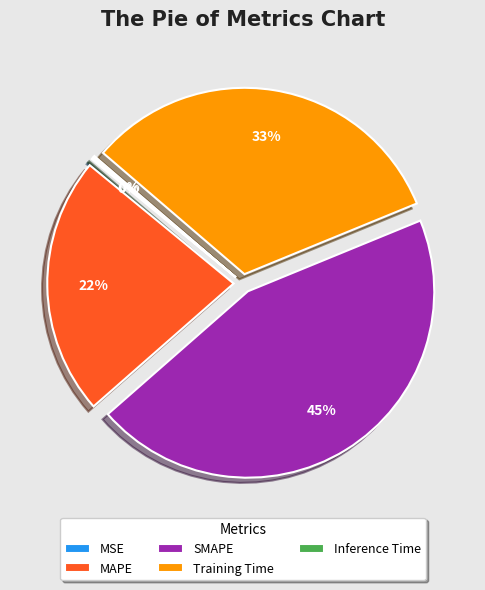

What is the largest slice in the pie chart?

SMAPE